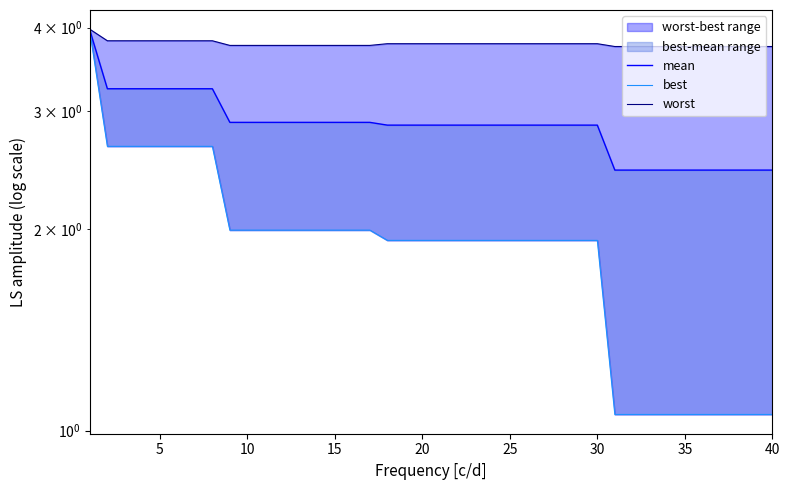

At how many categories does at least one series exceed 3?

40